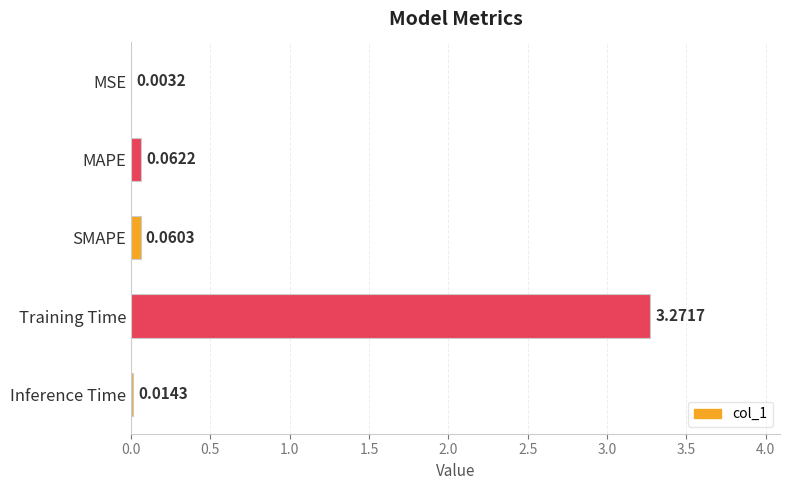

Where is the data nearest to the value 1?

MAPE